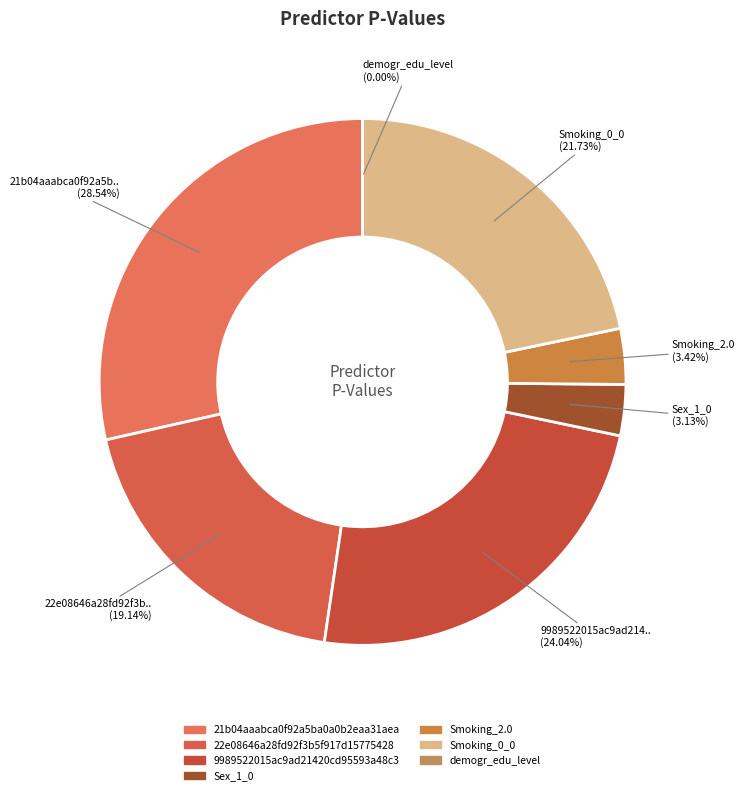

Is there a majority slice in this chart?

No